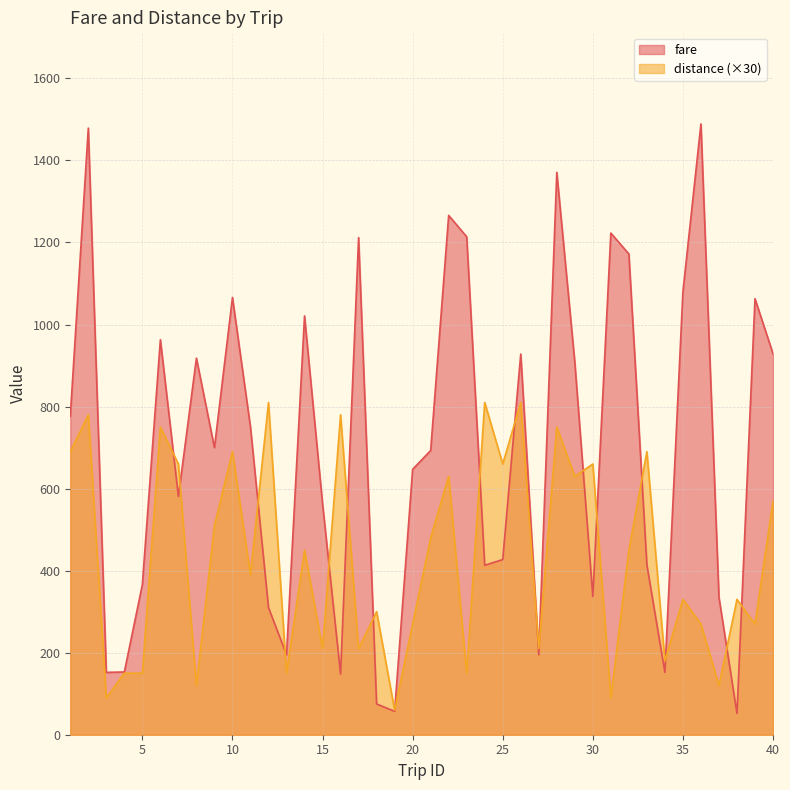

List the series in order of their overall mean, highest first.

fare, distance (×30)